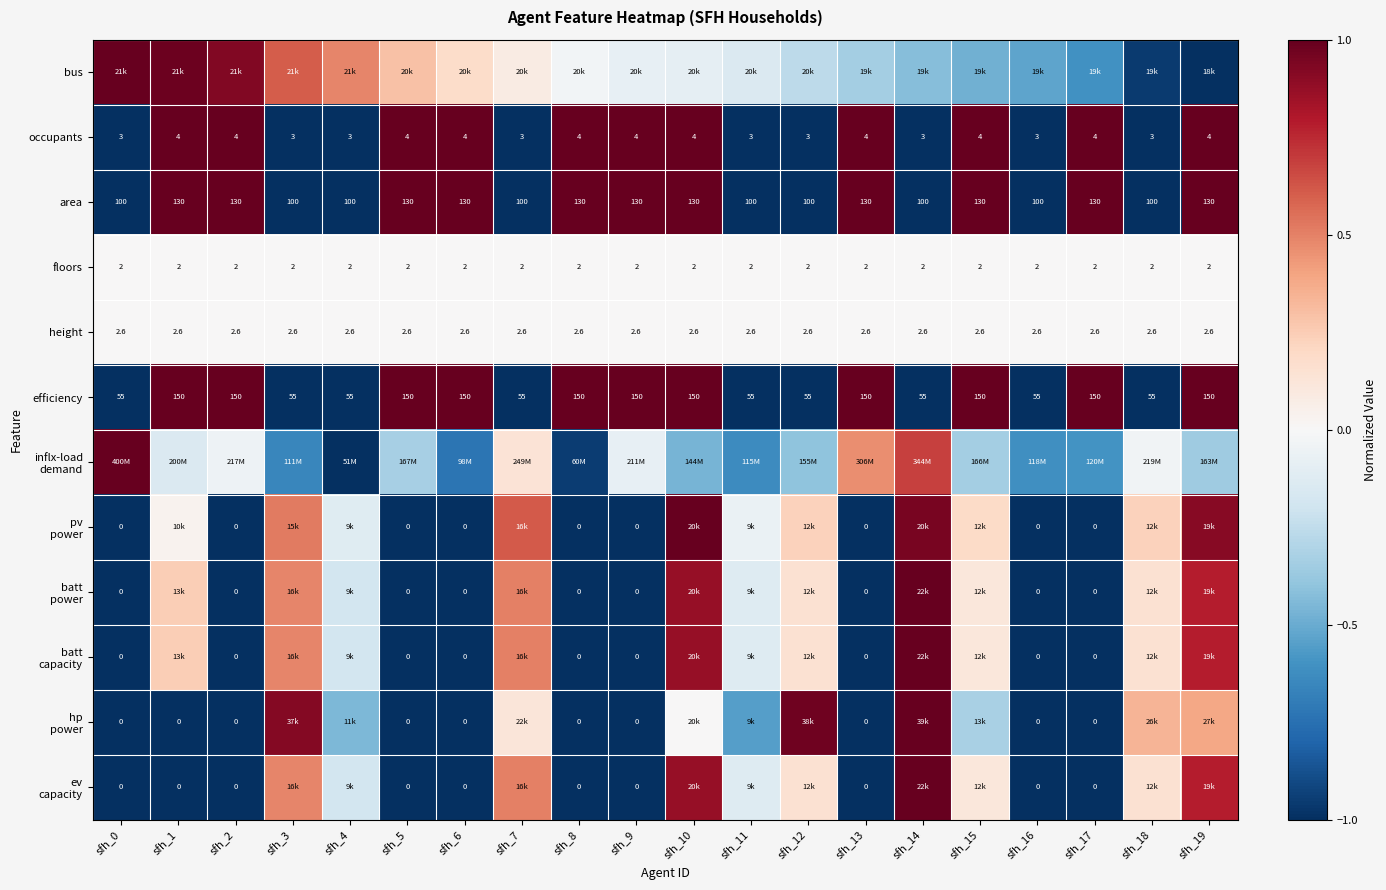

Is it true that pv power equals -0.1 at sfh_11?

False